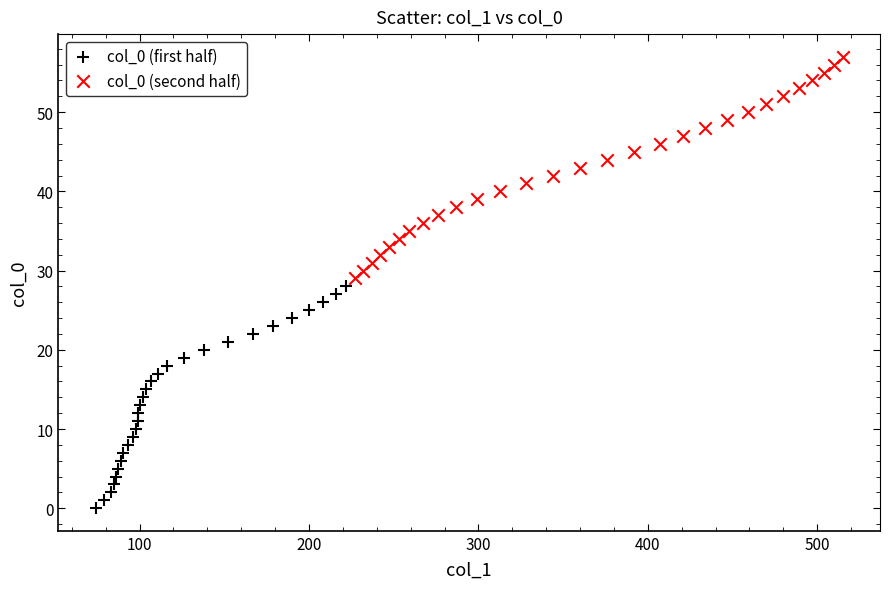

Which series contains the highest Y value?

col_0 (second half)